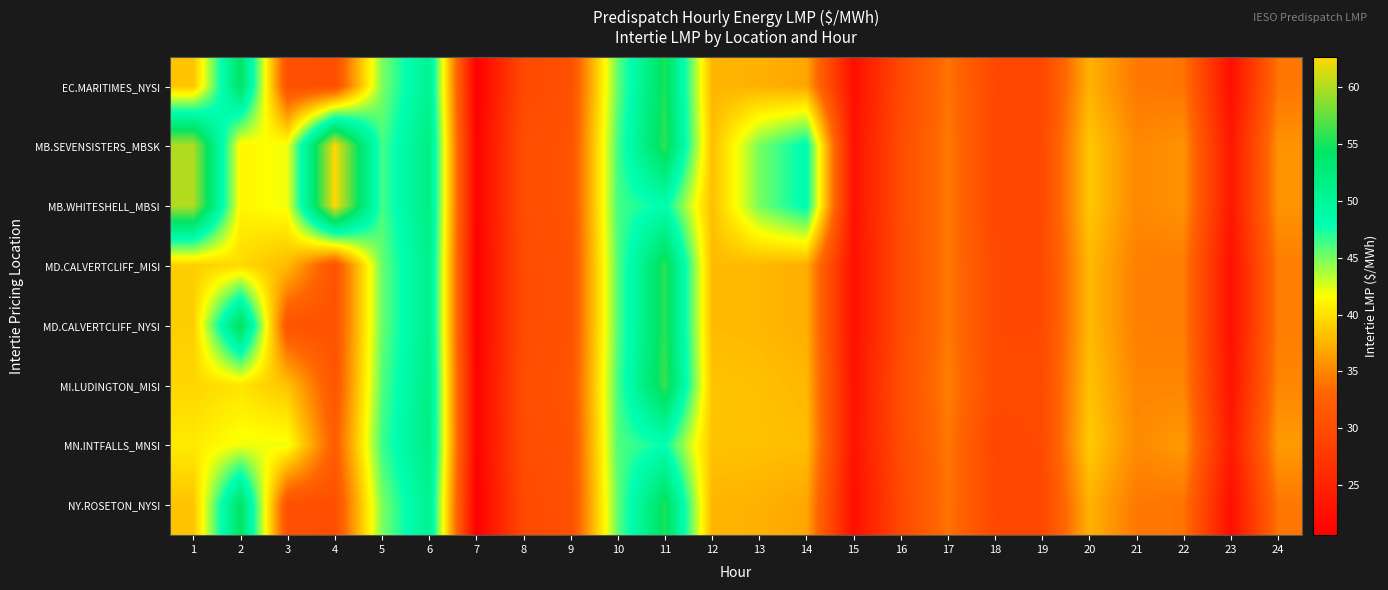

Reading left to right, what are all the values shown in this chart?

EC.MARITIMES_NYSI: 1=38.4	2=54.4	3=30.4	4=30.3	5=44.9	6=50.8	7=20.6	8=29.7	9=30.5	10=45.5	11=55.2	12=37.6	13=37.4	14=36.8	15=22.4	16=29.7	17=34.0	18=29.6	19=29.5	20=37.4	21=34.2	22=34.0	23=22.4	24=34.1
MB.SEVENSISTERS_MBSK: 1=60.1	2=41.1	3=42.0	4=62.7	5=46.3	6=52.0	7=21.0	8=30.3	9=30.9	10=46.2	11=55.9	12=38.2	13=45.0	14=48.5	15=22.8	16=30.1	17=34.3	18=29.4	19=29.8	20=38.6	21=35.1	22=35.7	23=23.5	24=35.7
MB.WHITESHELL_MBSI: 1=60.1	2=41.1	3=42.0	4=62.7	5=46.3	6=52.0	7=21.0	8=30.3	9=30.9	10=46.2	11=48.4	12=38.2	13=45.0	14=48.5	15=22.8	16=30.1	17=34.3	18=29.4	19=29.8	20=38.6	21=35.1	22=35.7	23=23.5	24=35.8
MD.CALVERTCLIFF_MISI: 1=38.9	2=39.6	3=37.9	4=30.8	5=45.4	6=51.3	7=20.8	8=30.0	9=30.7	10=45.8	11=55.7	12=37.9	13=37.8	14=37.2	15=22.6	16=30.0	17=34.3	18=29.7	19=29.8	20=37.8	21=34.6	22=34.5	23=22.7	24=34.5
MD.CALVERTCLIFF_NYSI: 1=38.9	2=55.0	3=30.9	4=30.8	5=45.4	6=51.3	7=20.8	8=30.0	9=30.7	10=45.8	11=55.7	12=37.9	13=37.8	14=37.2	15=22.6	16=30.0	17=34.3	18=29.7	19=29.8	20=37.8	21=34.6	22=34.5	23=22.7	24=34.5
MI.LUDINGTON_MISI: 1=39.4	2=40.2	3=38.4	4=31.2	5=45.9	6=51.9	7=21.0	8=30.4	9=31.0	10=46.2	11=56.2	12=38.4	13=38.2	14=37.7	15=22.9	16=30.4	17=34.7	18=30.0	19=30.1	20=38.3	21=35.0	22=35.0	23=22.9	24=35.0
MN.INTFALLS_MNSI: 1=40.5	2=42.0	3=42.0	4=32.1	5=46.5	6=52.0	7=21.0	8=30.1	9=30.6	10=46.0	11=47.9	12=38.4	13=38.3	14=38.1	15=23.0	16=30.1	17=34.2	18=29.3	19=29.8	20=38.8	21=35.2	22=36.1	23=23.8	24=36.1
NY.ROSETON_NYSI: 1=38.4	2=54.4	3=30.4	4=30.3	5=44.9	6=50.8	7=20.6	8=29.7	9=30.5	10=45.5	11=55.2	12=37.6	13=37.4	14=36.8	15=22.4	16=29.7	17=34.0	18=29.6	19=29.5	20=37.4	21=34.2	22=34.0	23=22.4	24=34.1